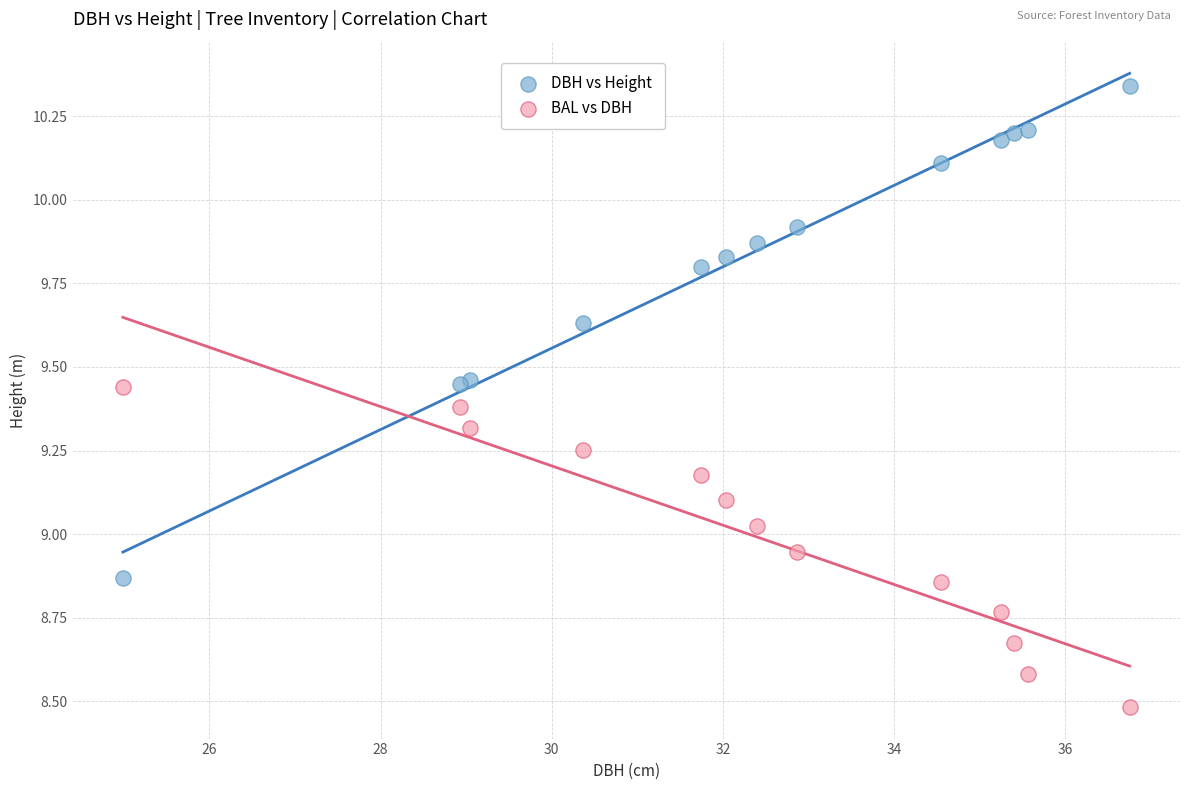

What are all the series names shown in the legend?

DBH vs Height, BAL vs DBH